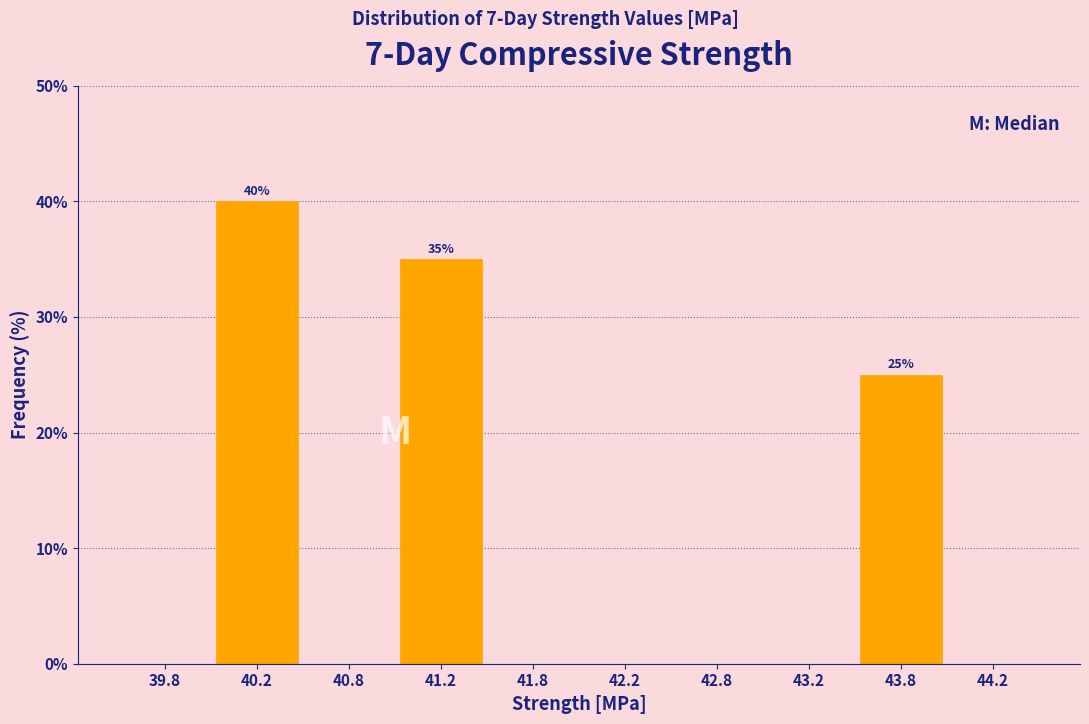

Which range on the x-axis has the tallest bar?

40.0 to 40.5